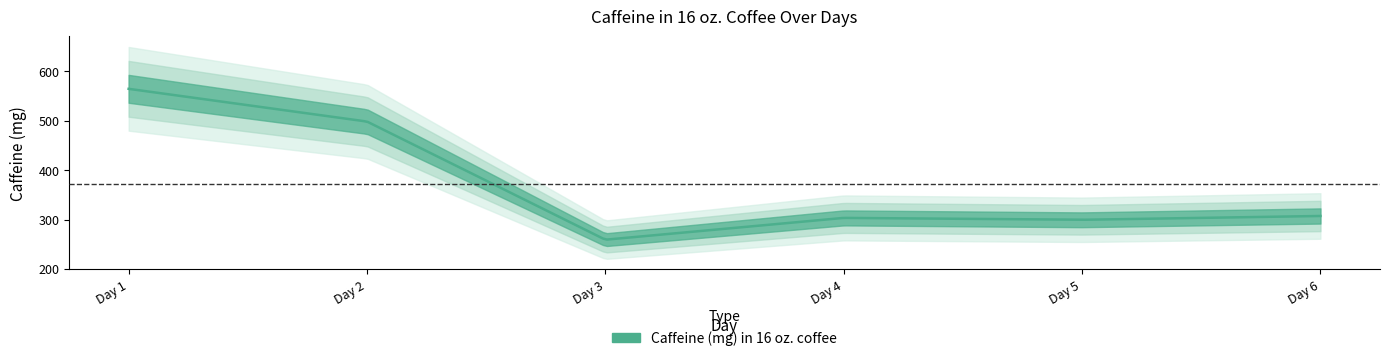

Where is the first local maximum?

4